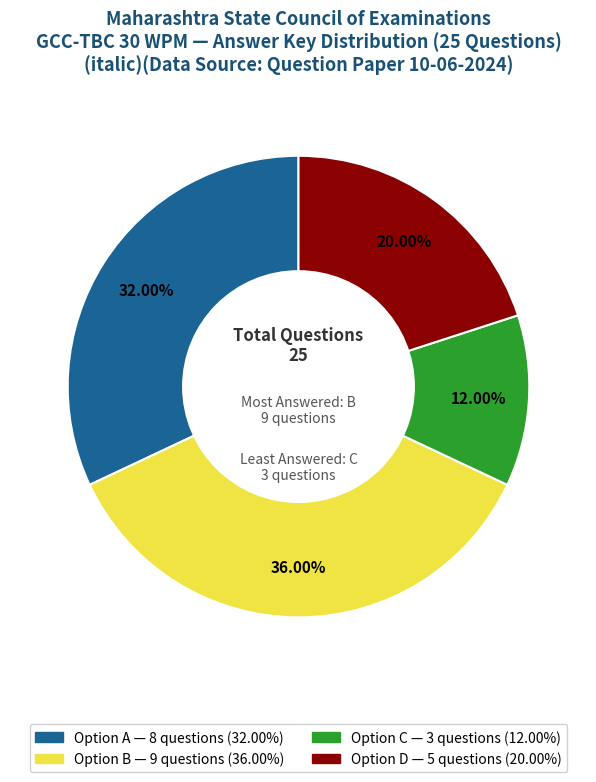

Does any single category account for the majority?

No